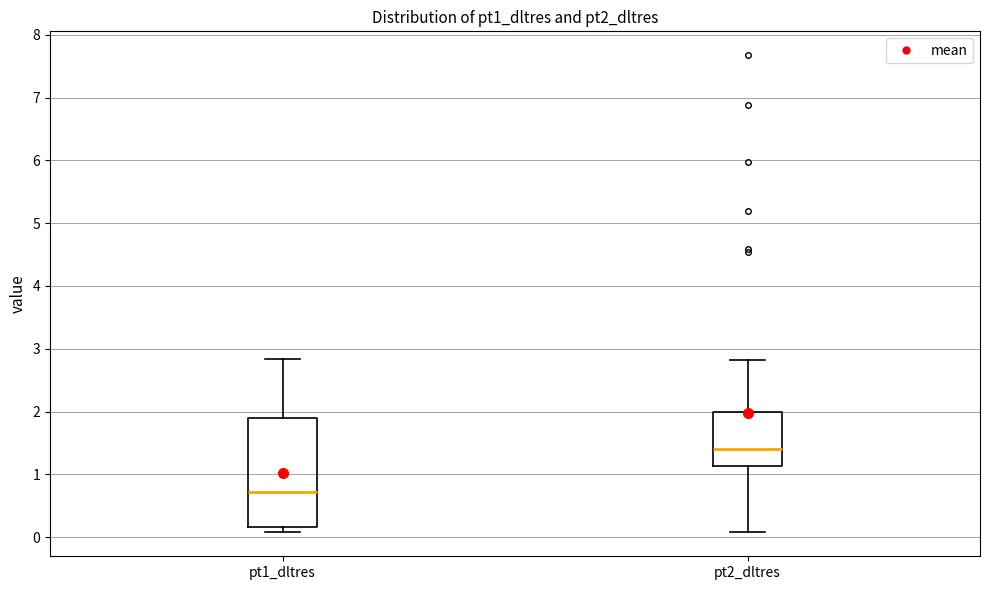

Comparing the boxes themselves (not the whiskers), which one is the tallest?

pt1_dltres